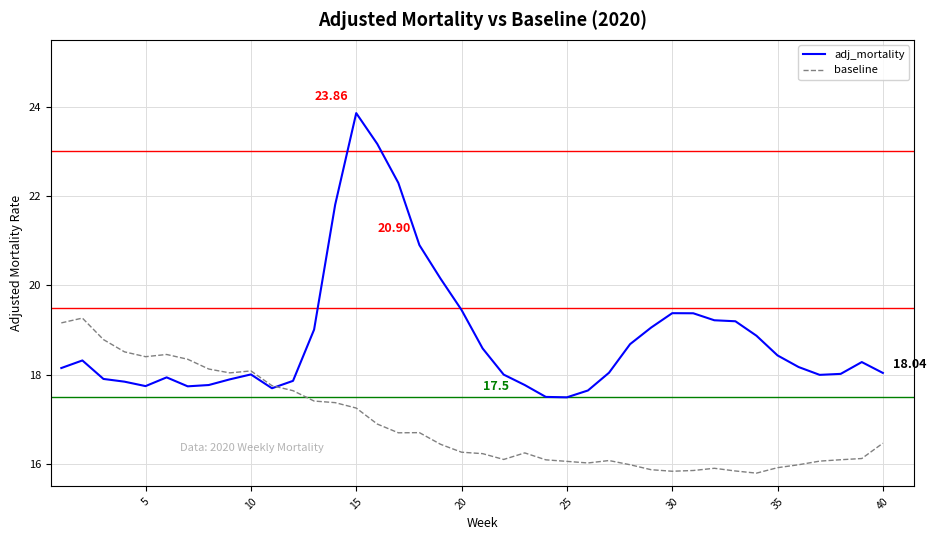

Rank the series by their maximum value, from highest to lowest.

adj_mortality, baseline